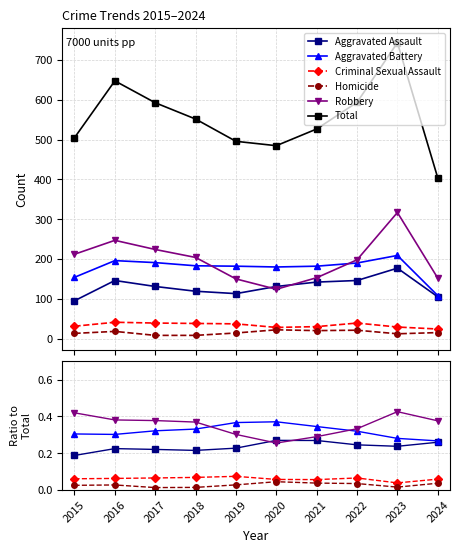

Which series has the widest spread of values?

Total